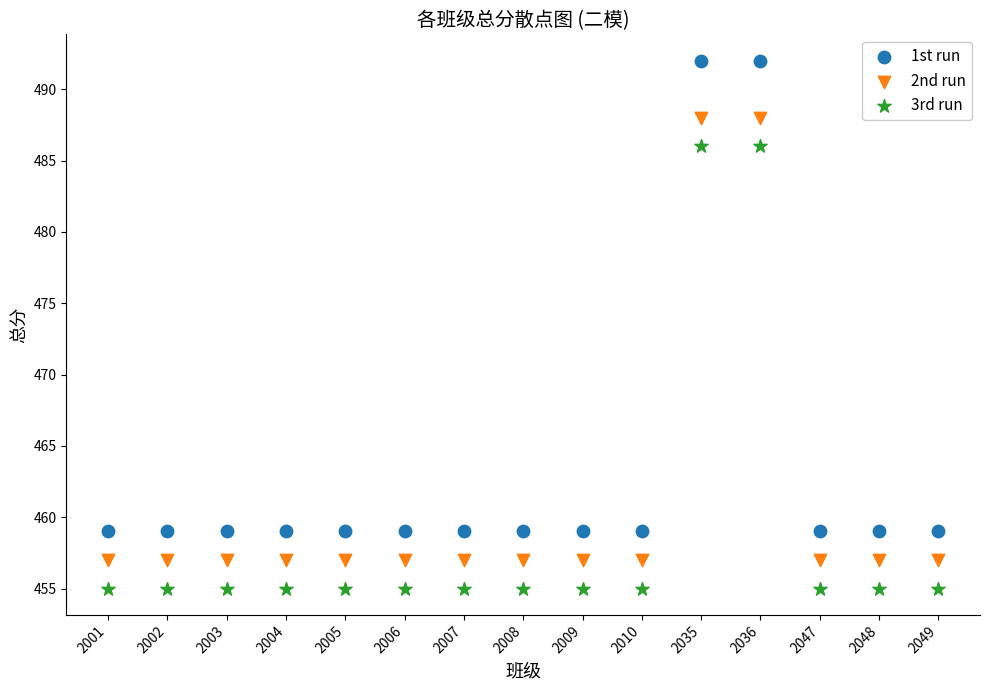

Which series reaches the maximum Y coordinate?

1st run